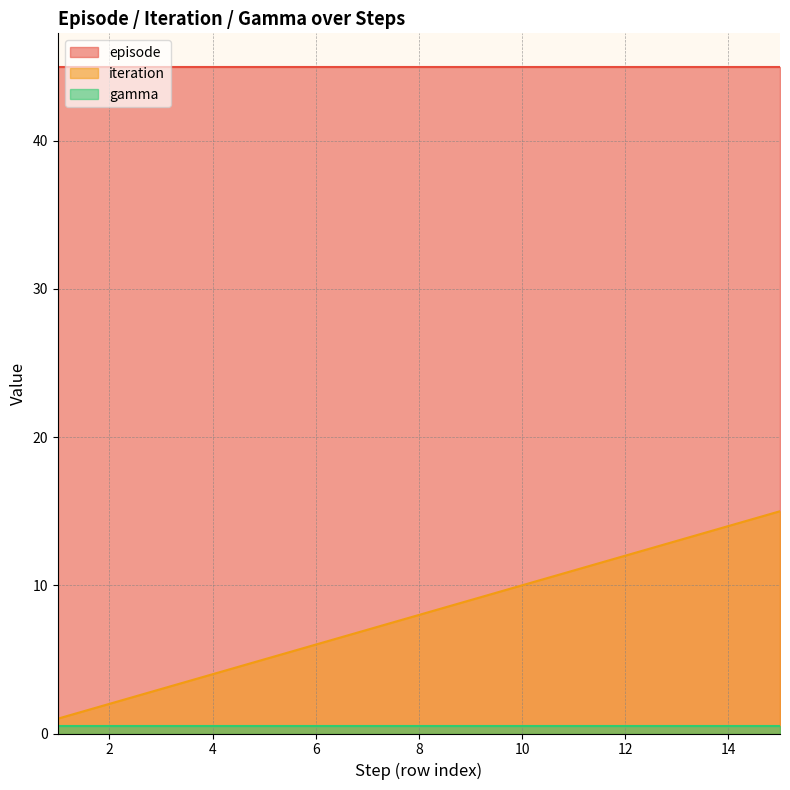

How many lines are shown in the chart?

3